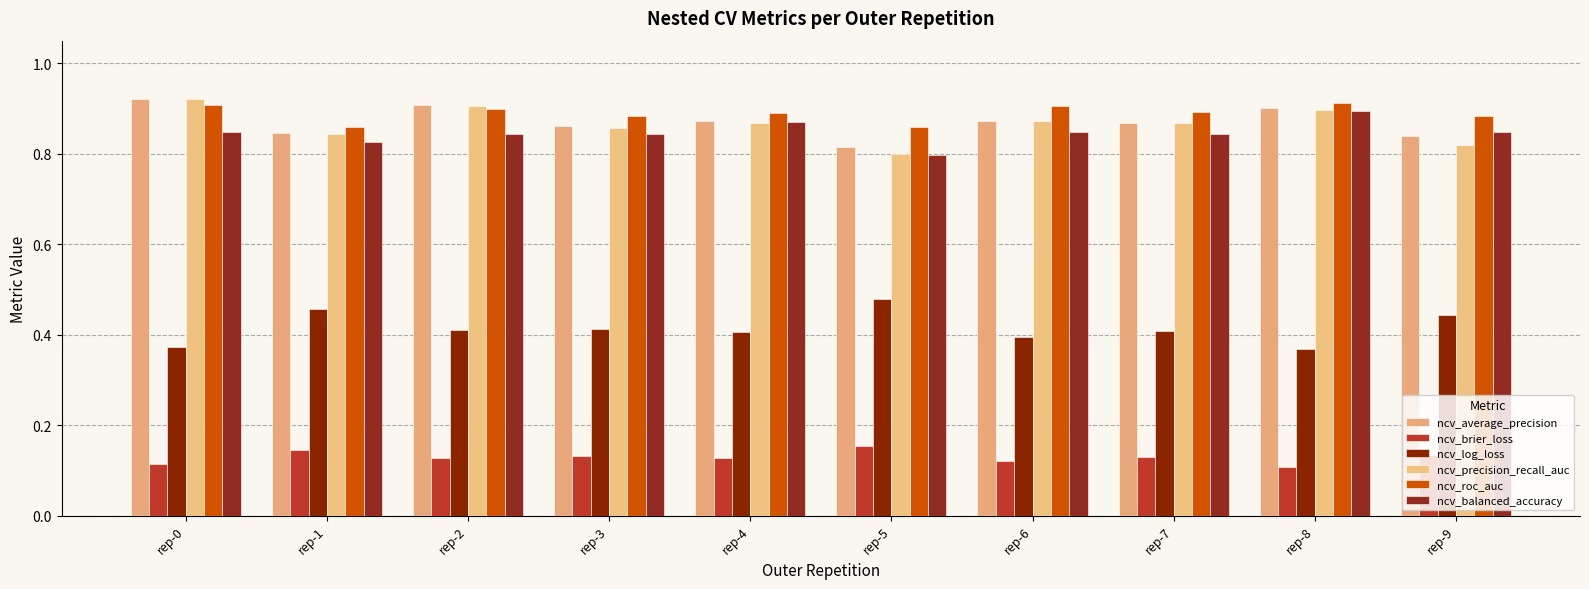

At which label does ncv_roc_auc reach its minimum?

rep-1